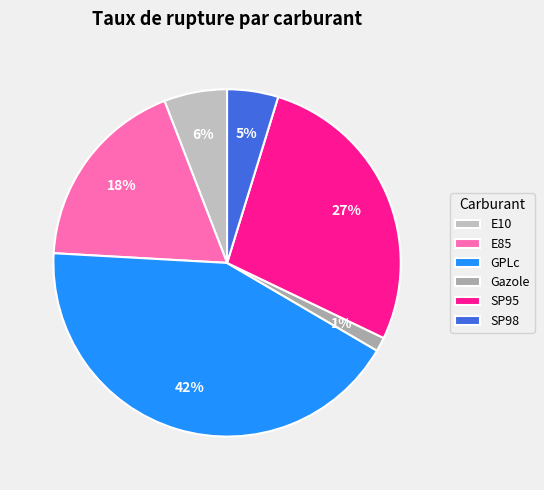

To the nearest percent, what is the difference between the largest and smallest slice percentages?

41%